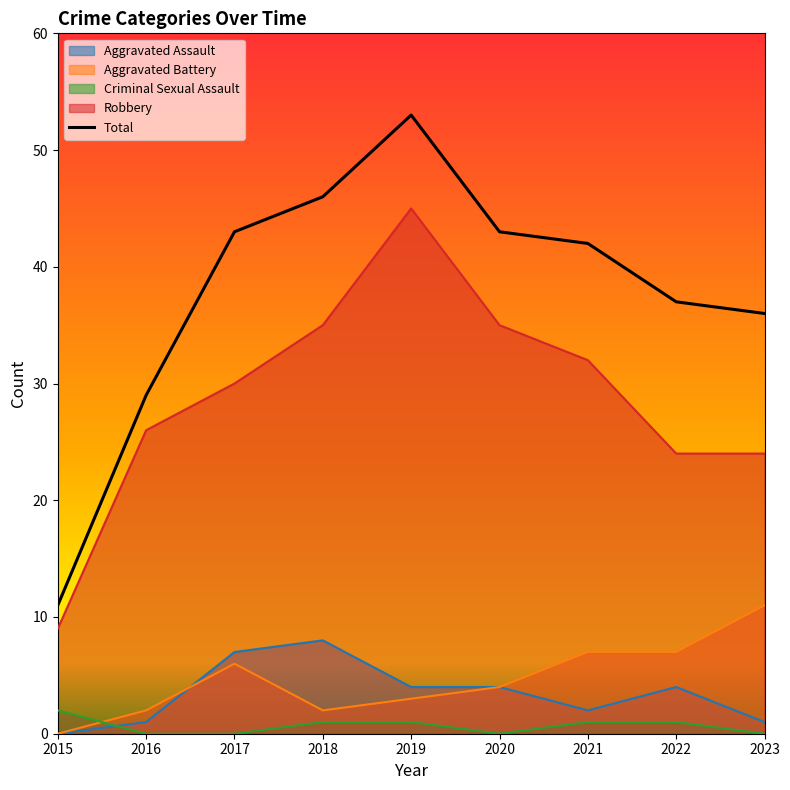

Which label corresponds to the largest value in the chart?

2019